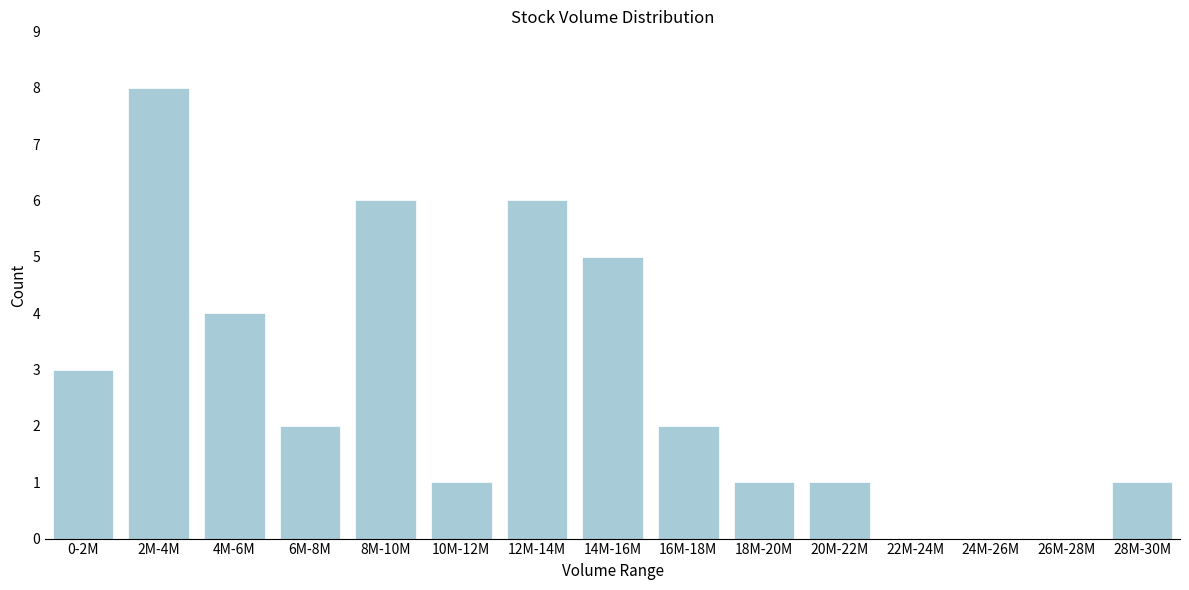

Reading left to right, list all the values displayed in this chart.

0-2M=3	2M-4M=8	4M-6M=4	6M-8M=2	8M-10M=6	10M-12M=1	12M-14M=6	14M-16M=5	16M-18M=2	18M-20M=1	20M-22M=1	22M-24M=0	24M-26M=0	26M-28M=0	28M-30M=1